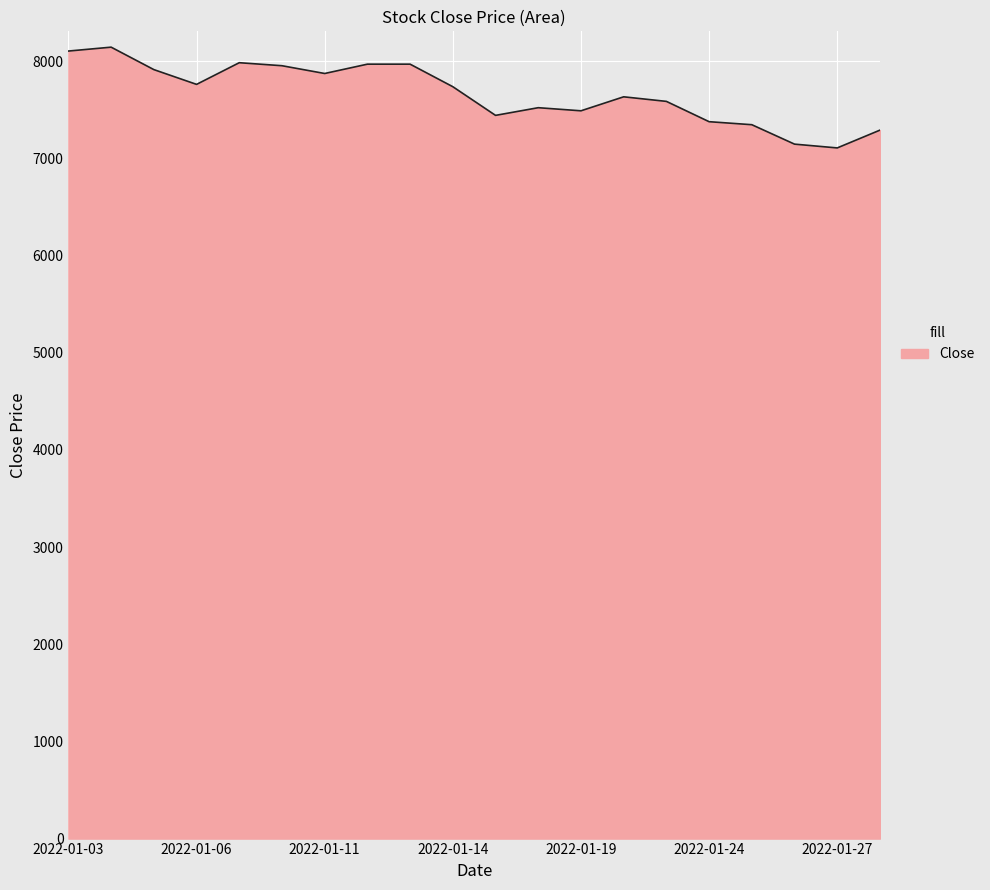

What is the difference between the maximum and minimum values?

1037